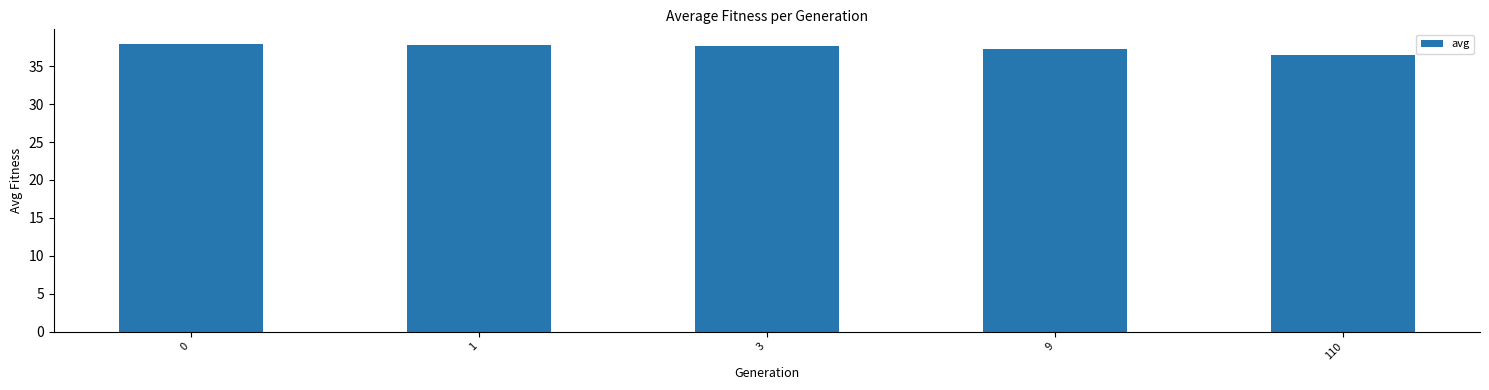

Between 110 and 3, which is larger?

3